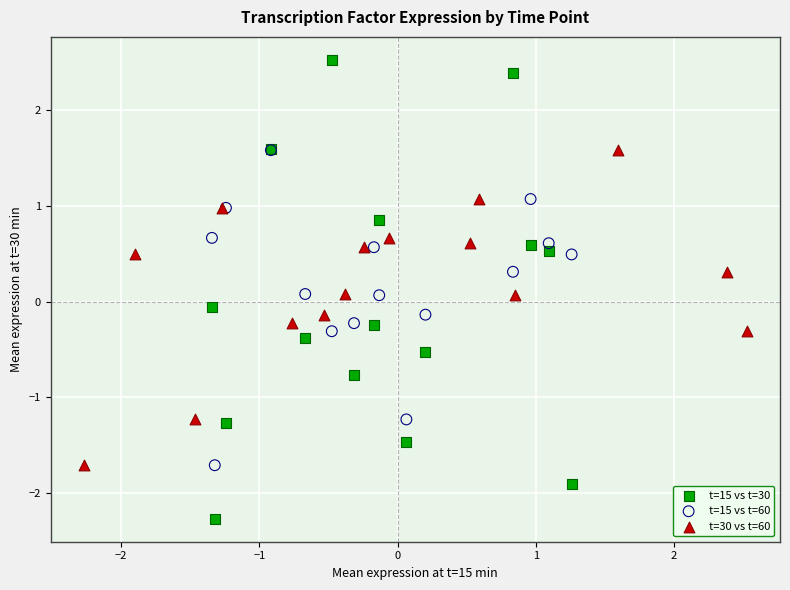

Which series has the widest spread of Y values?

t=15 vs t=30